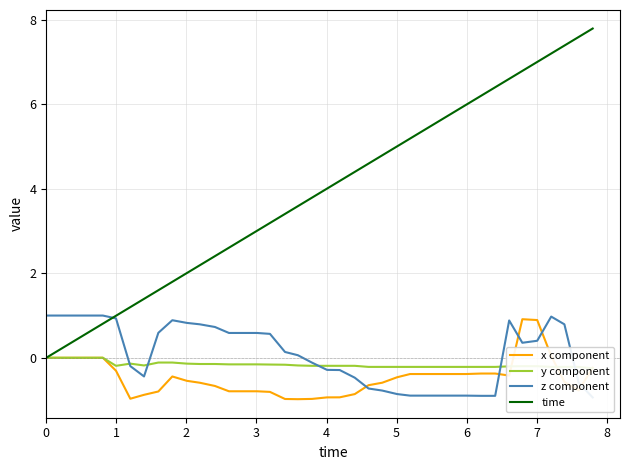

What is the value of the z component point at the 38th from the left?

0.8